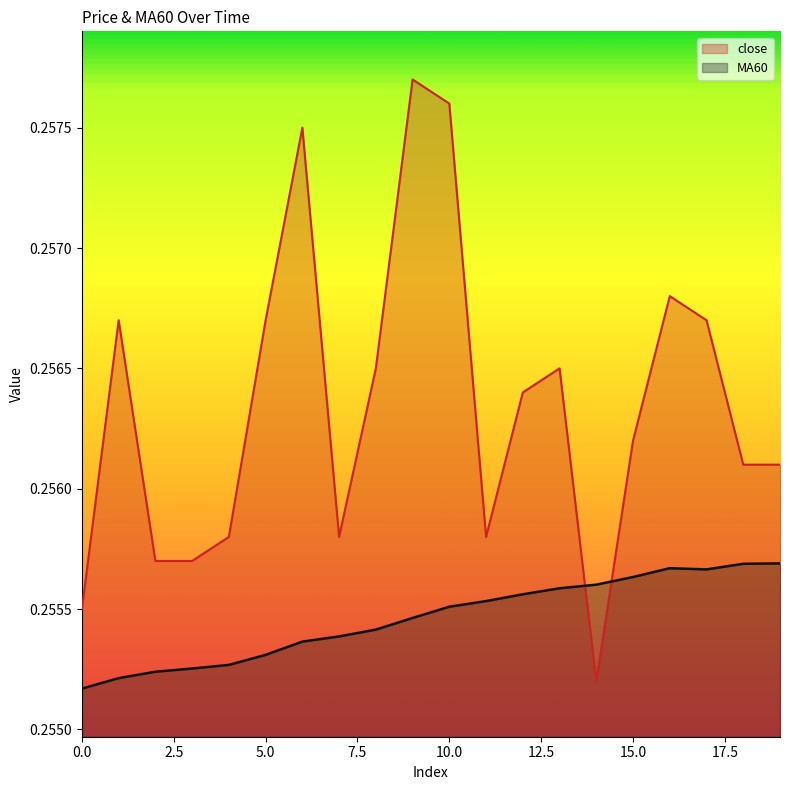

The MA60 series shows 0.2 at 15. True or false?

False